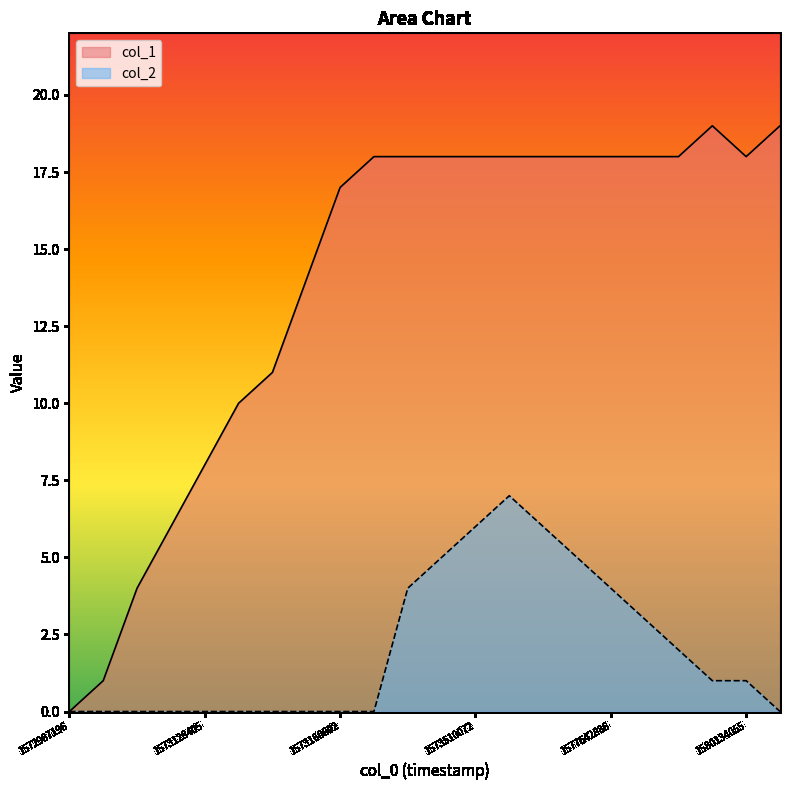

Is it true that col_1 equals 2 at 1573128405?

False